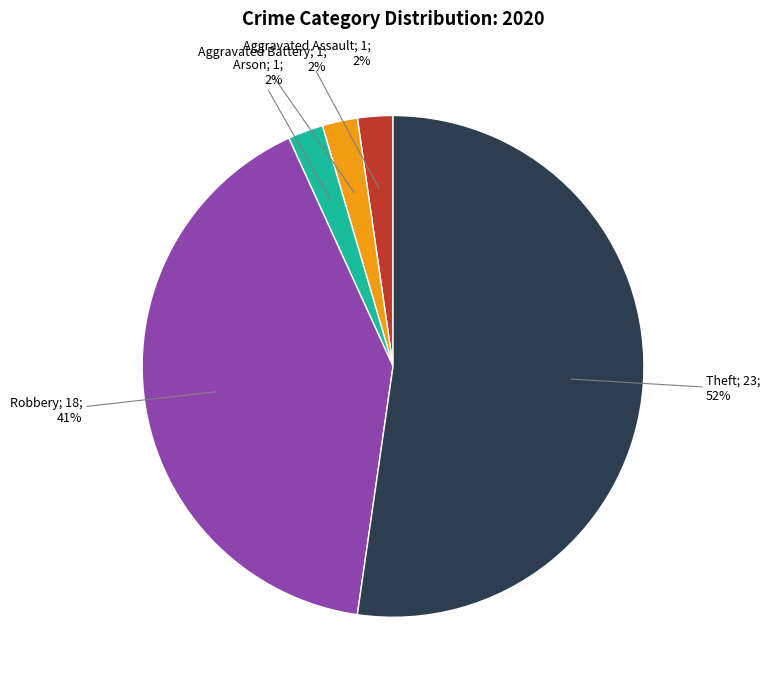

Does any single category account for the majority?

Yes